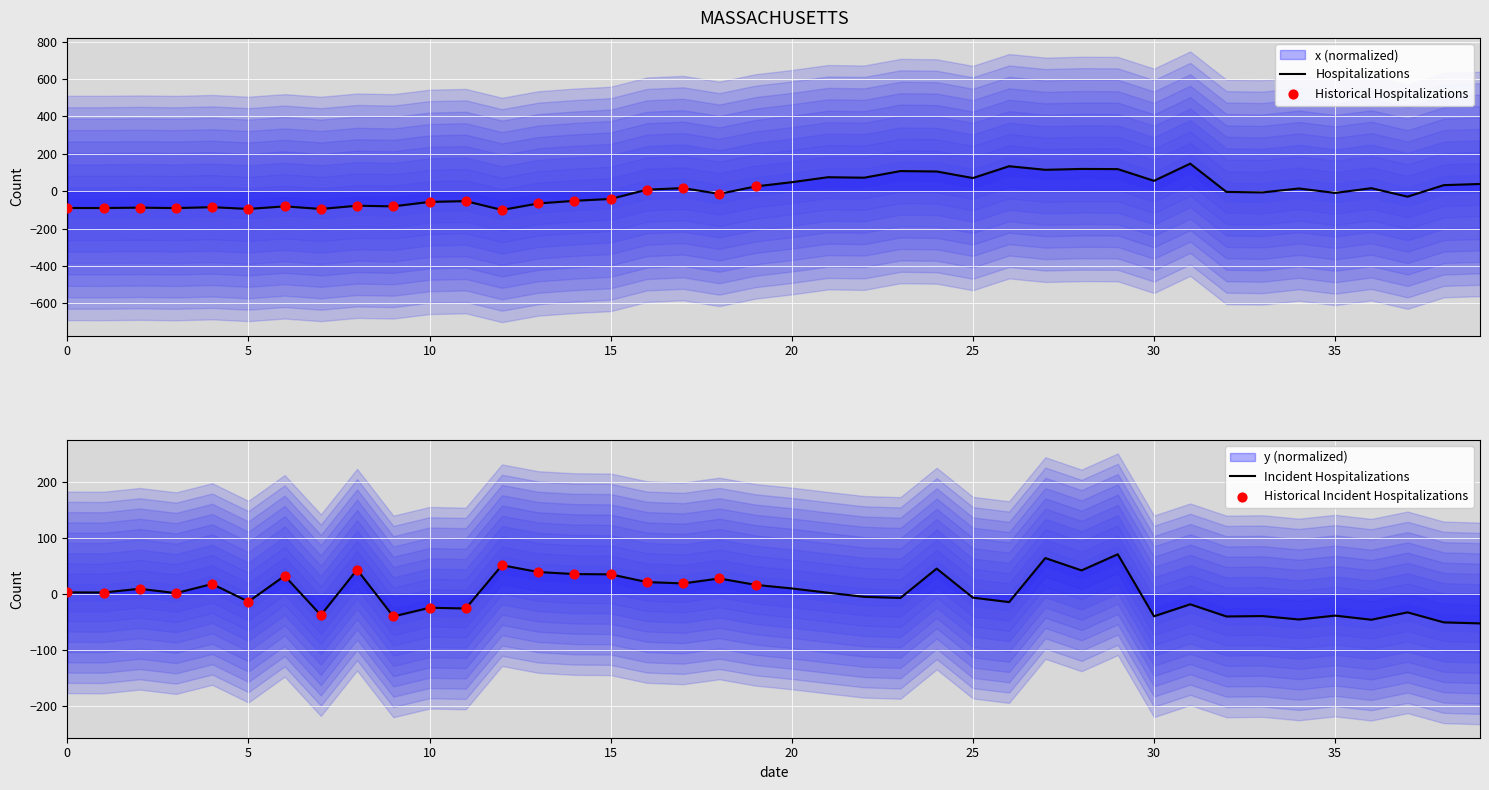

Which series has the widest spread of Y values?

x